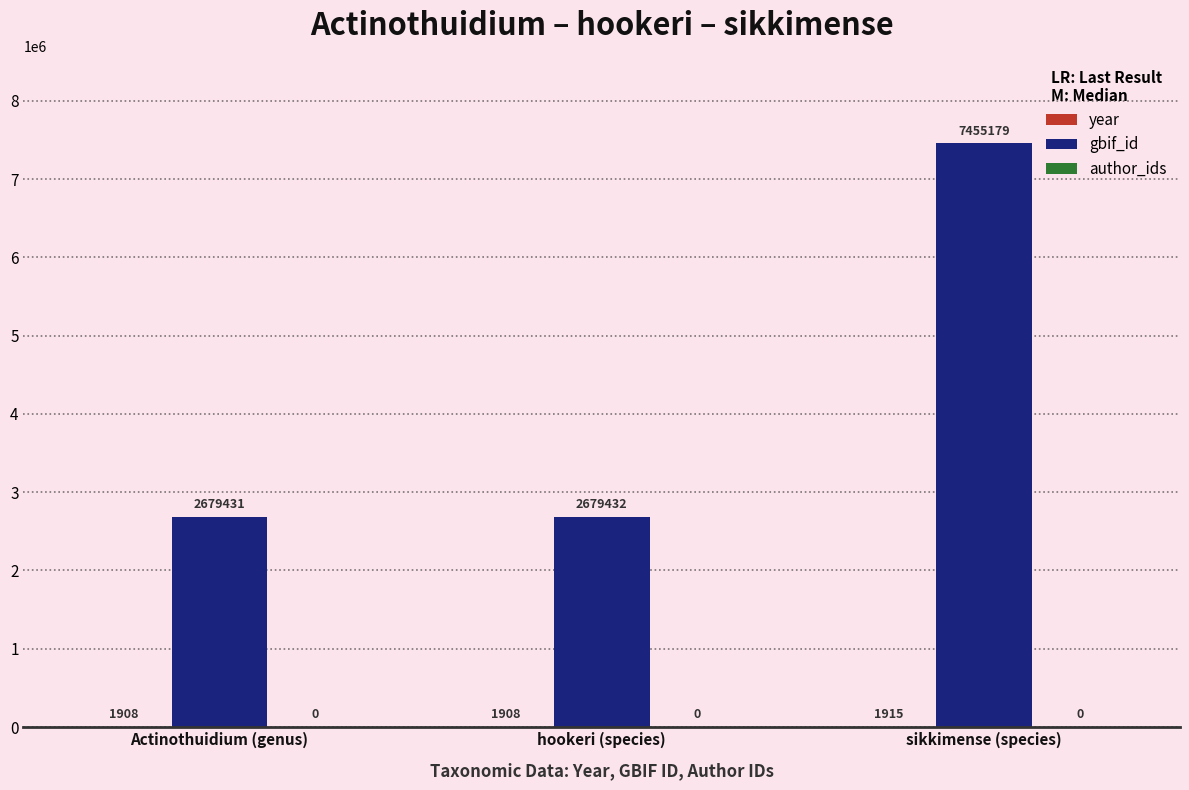

Are the bars grouped side by side (vs. stacked)?

Yes